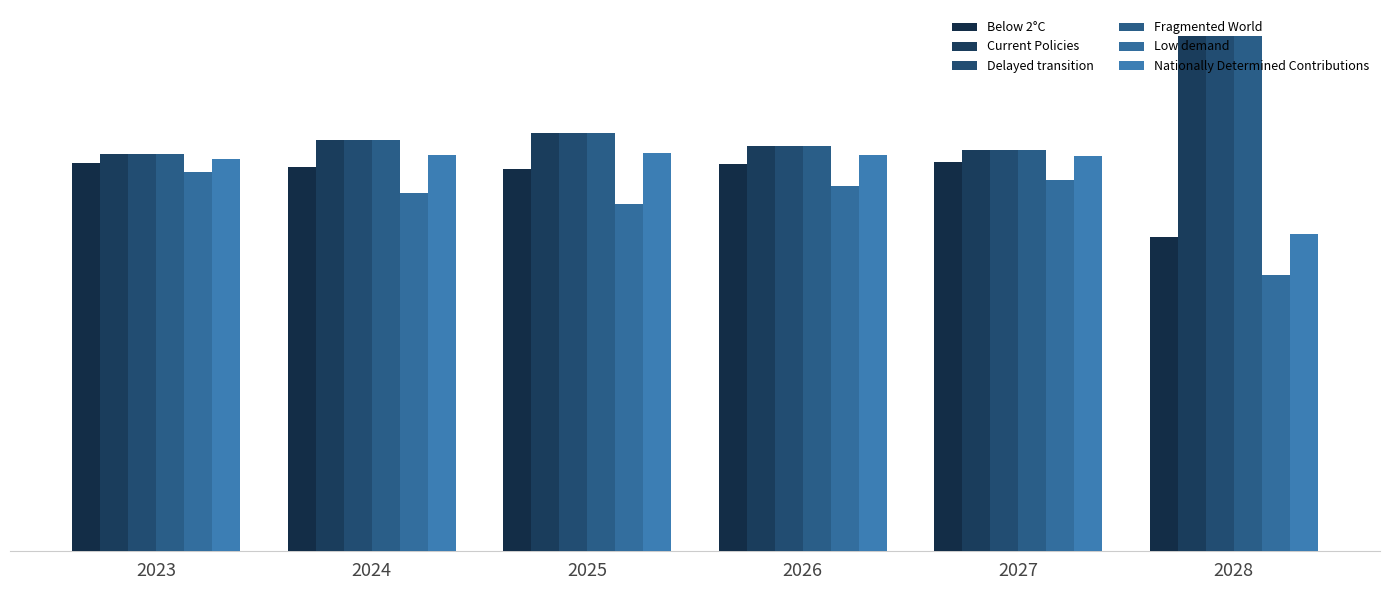

What is the value of the Nationally Determined Contributions bar at the 5th from the left?

0.1